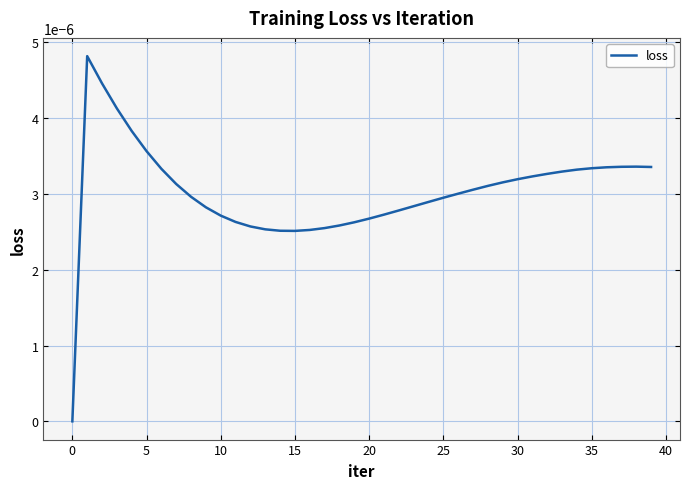

Does the chart display data point markers on the line(s)?

No